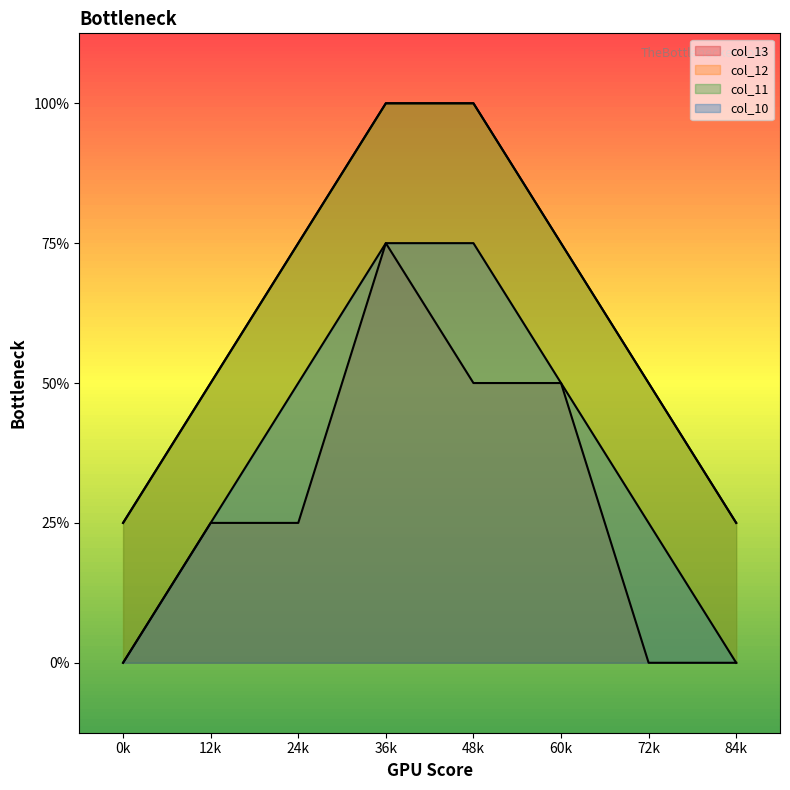

Does the chart display data point markers on the line(s)?

No